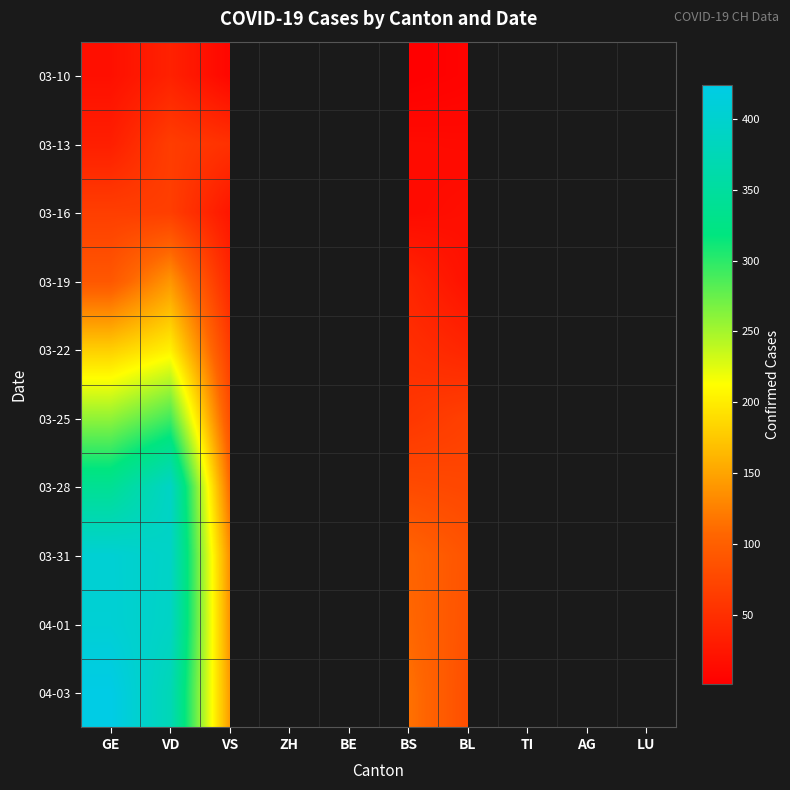

What is the total value across all series at BS?

582.0